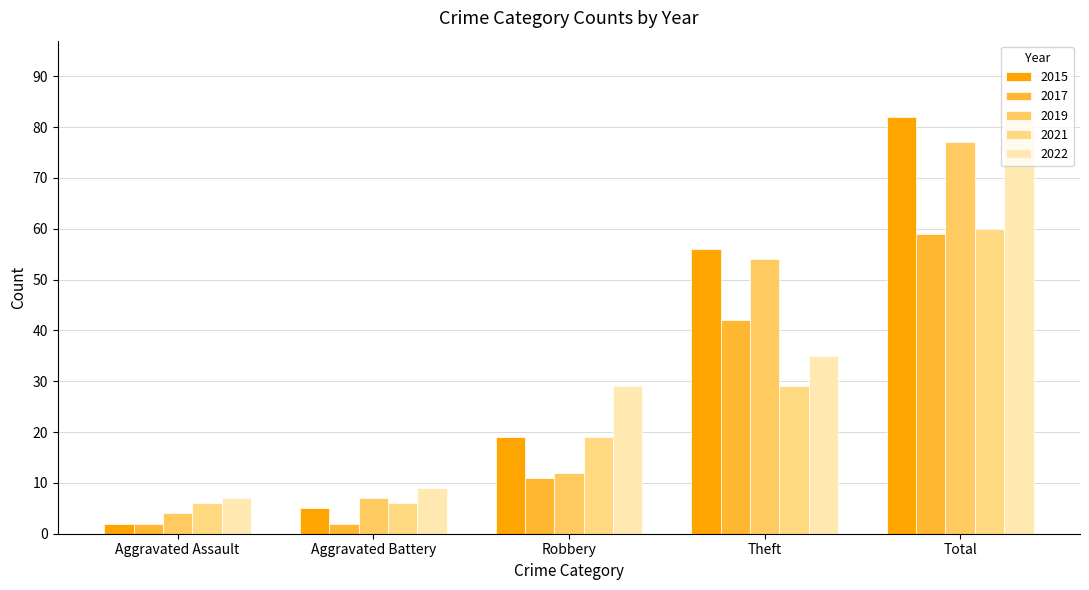

Count the number of data series in this chart.

5